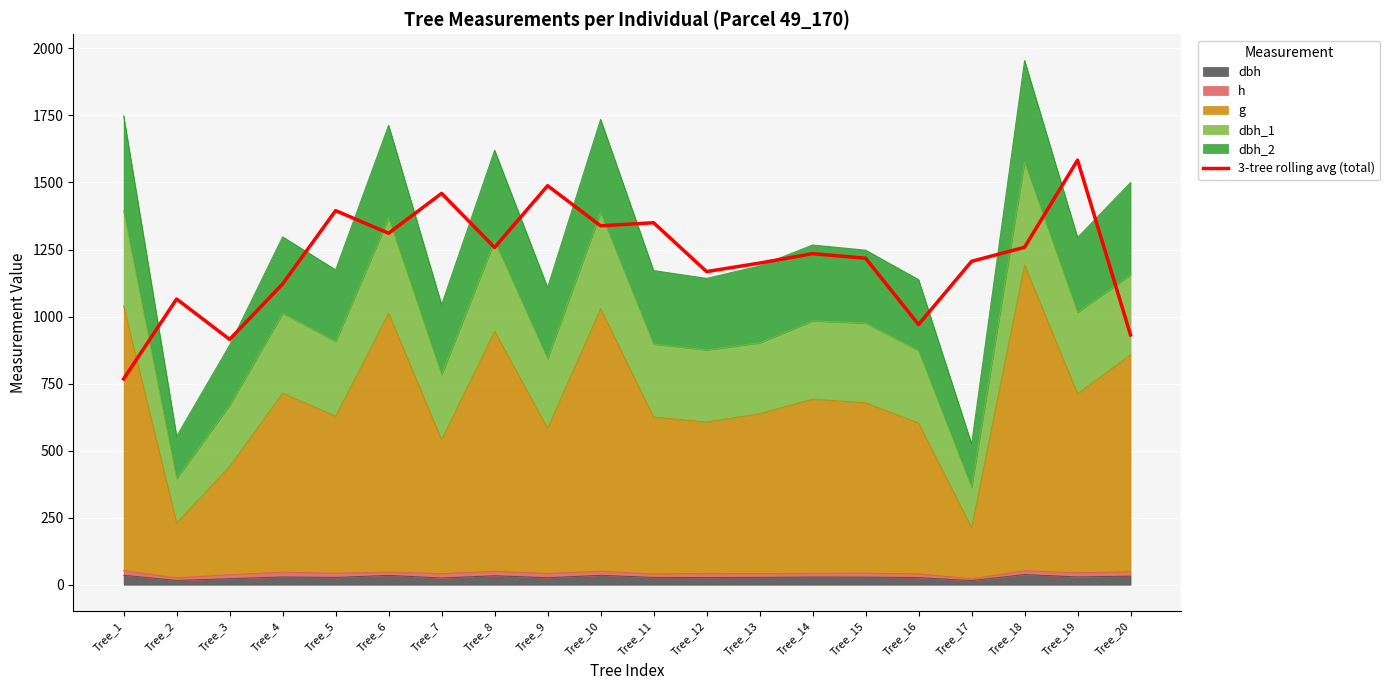

Does the chart display data point markers on the line(s)?

No